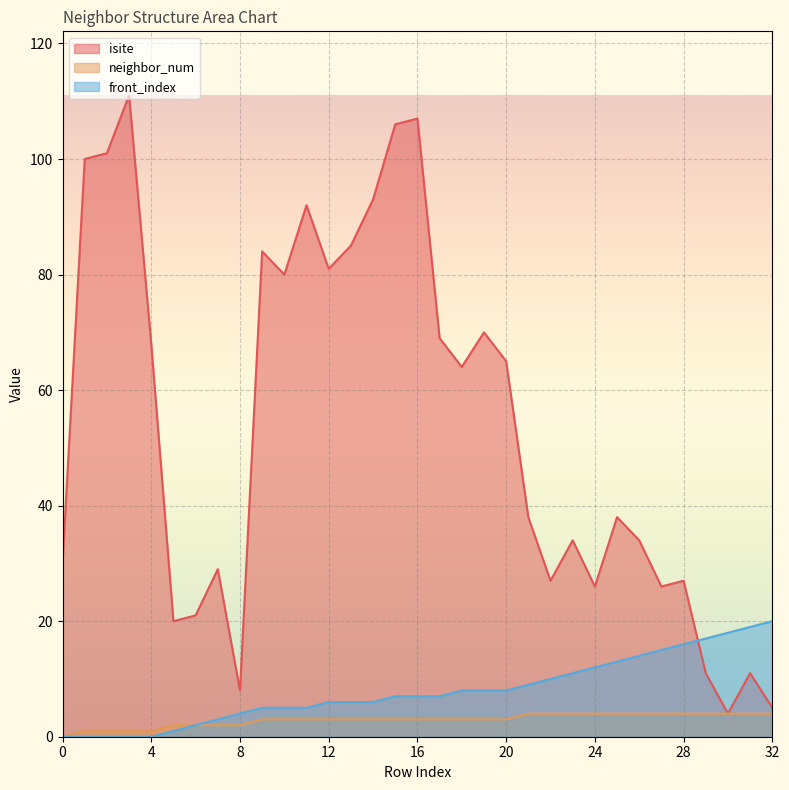

List the labels in order of front_index value, smallest first.

0, 1, 2, 3, 4, 5, 6, 7, 8, 9, 10, 11, 12, 13, 14, 15, 16, 17, 18, 19, 20, 21, 22, 23, 24, 25, 26, 27, 28, 29, 30, 31, 32